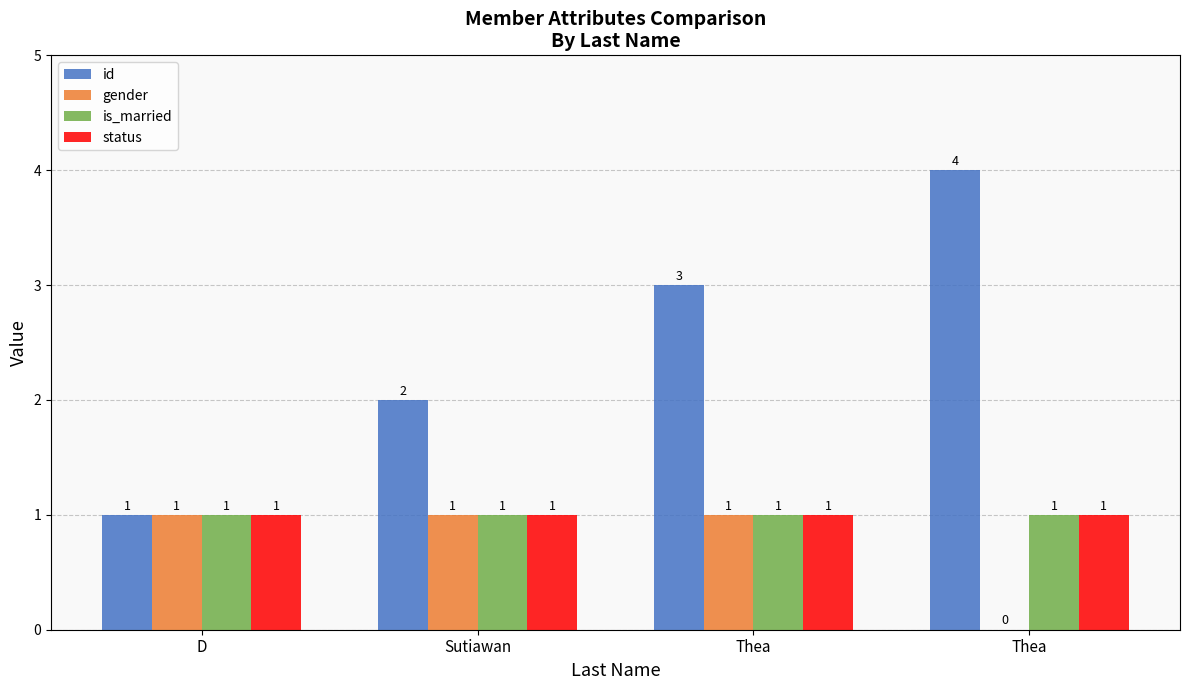

Read the status value at Sutiawan.

1